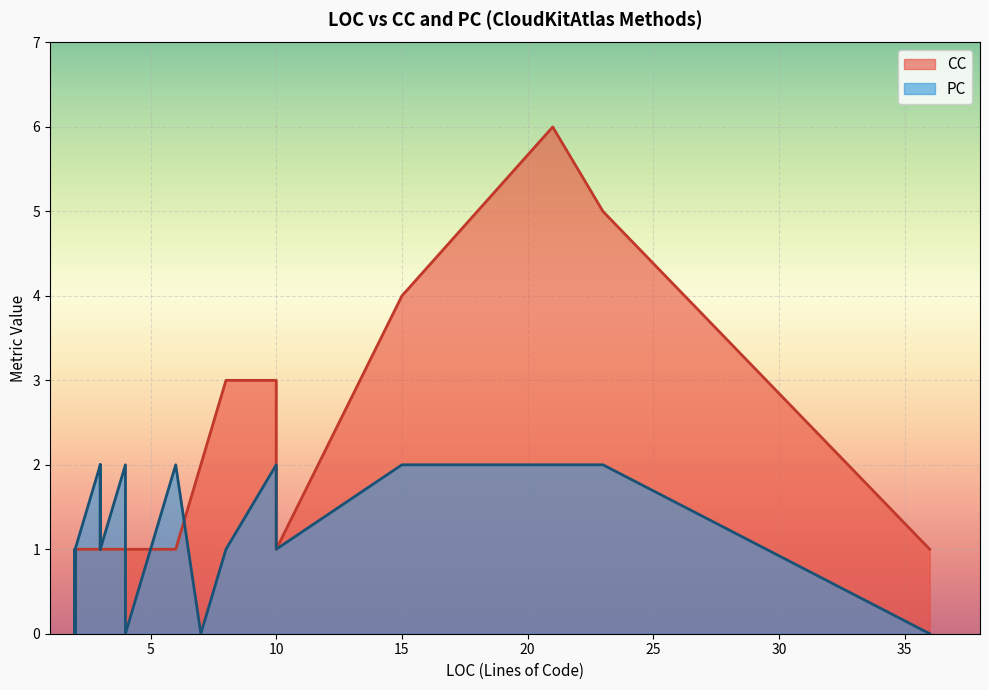

Rank the series at 2 from lowest to highest value.

CC, PC